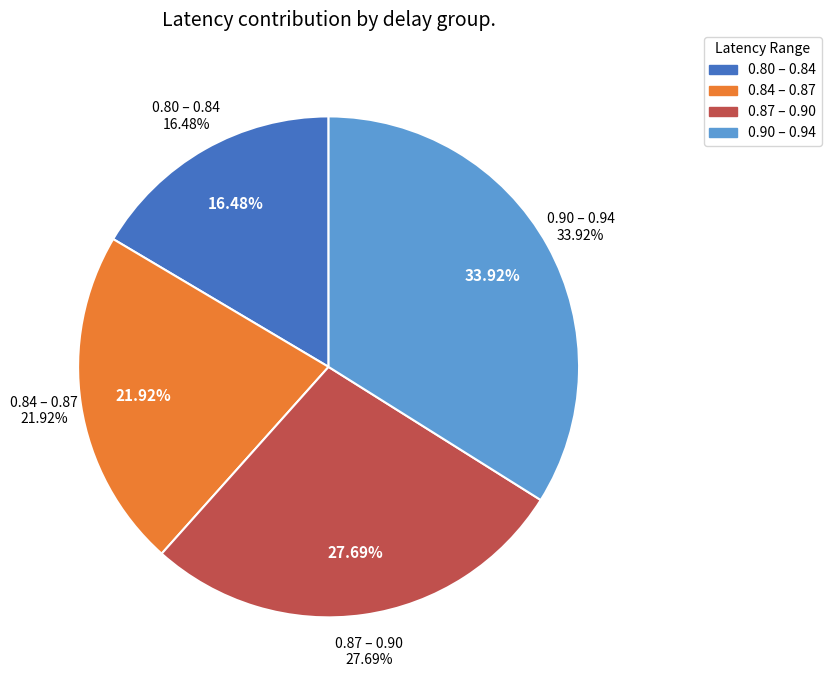

Which has a higher value, 10 or 16?

16